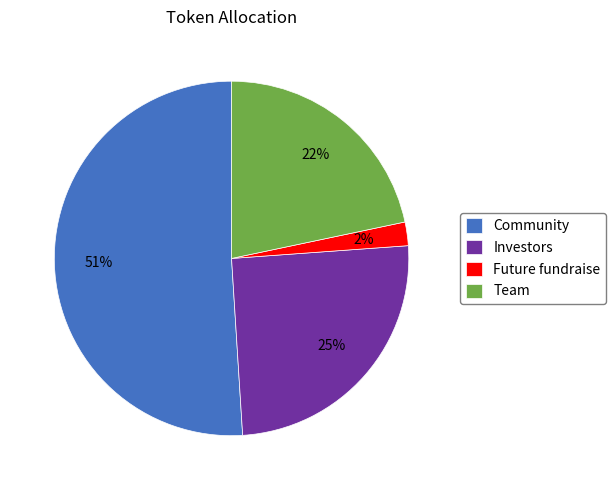

How many slices are in this pie chart?

4